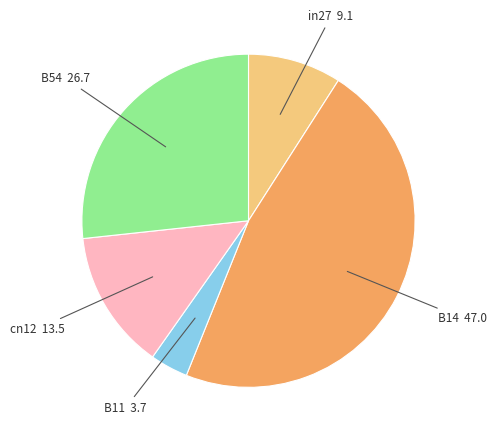

Is there a majority slice in this chart?

No